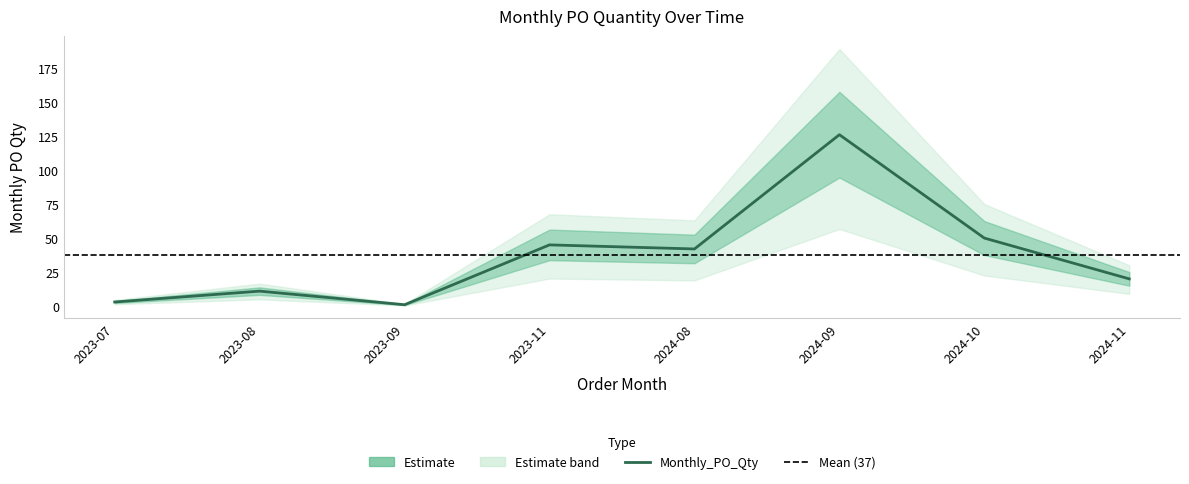

What position from the left is 2024-11?

8